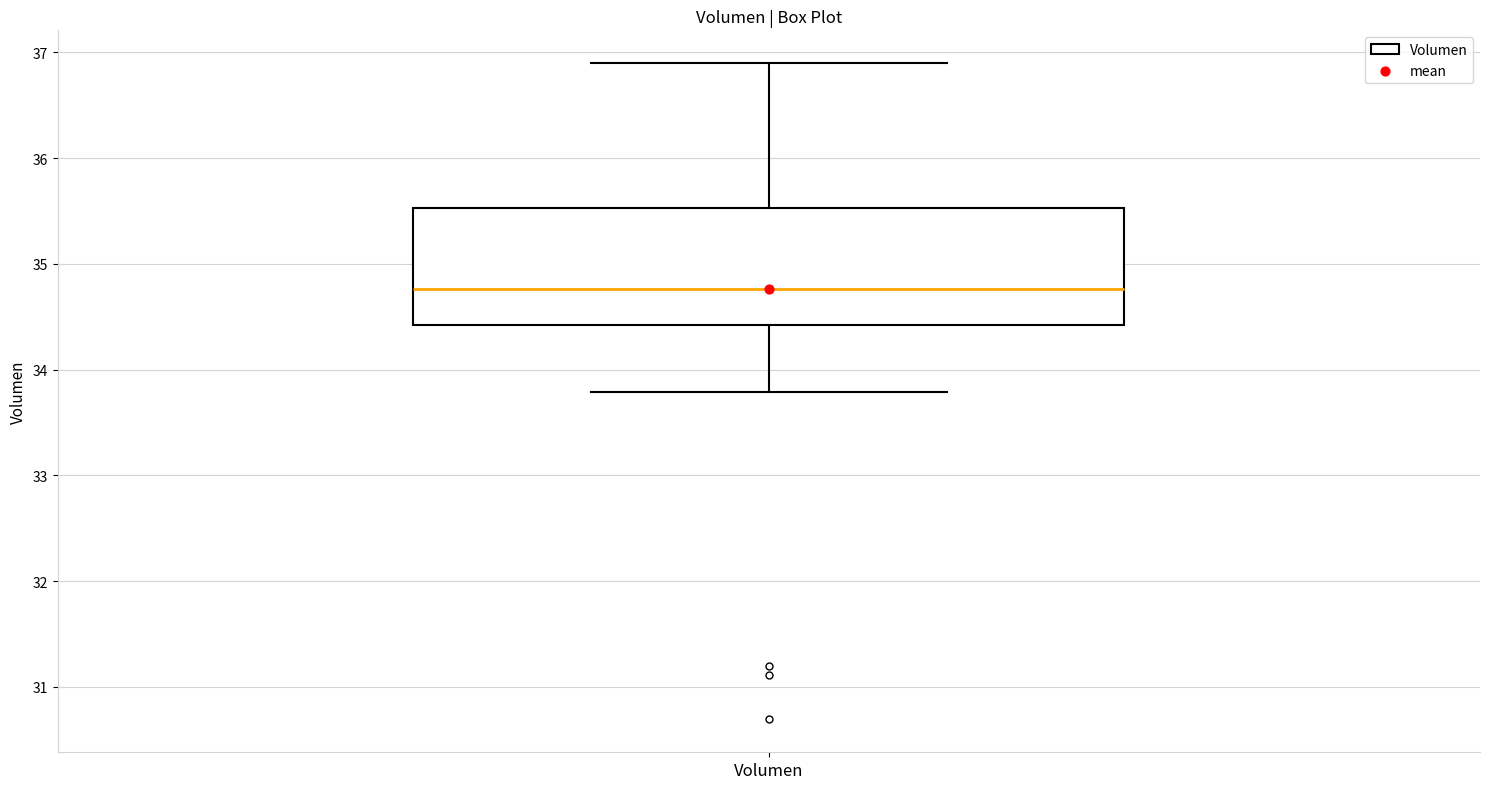

Where does the lower whisker of the box for Volumen end on the y-axis? The values are not printed on the chart, so give them approximately, as read against the axis.

33.8